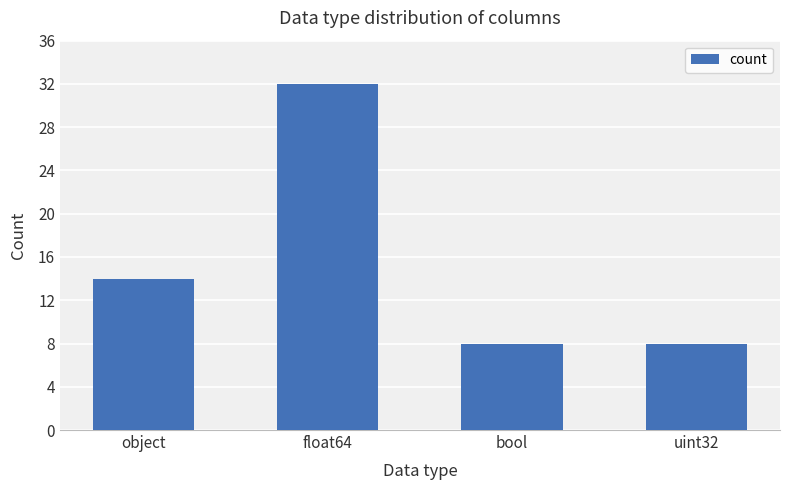

What is the smallest value displayed?

8